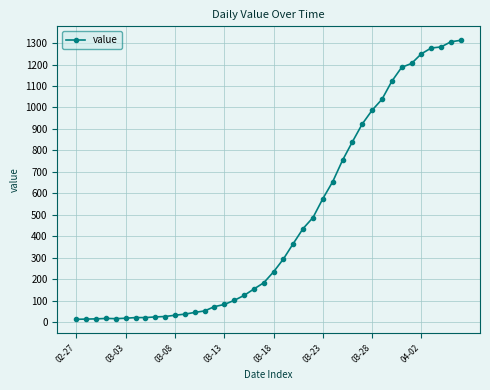

What is the sum of all values?

18597